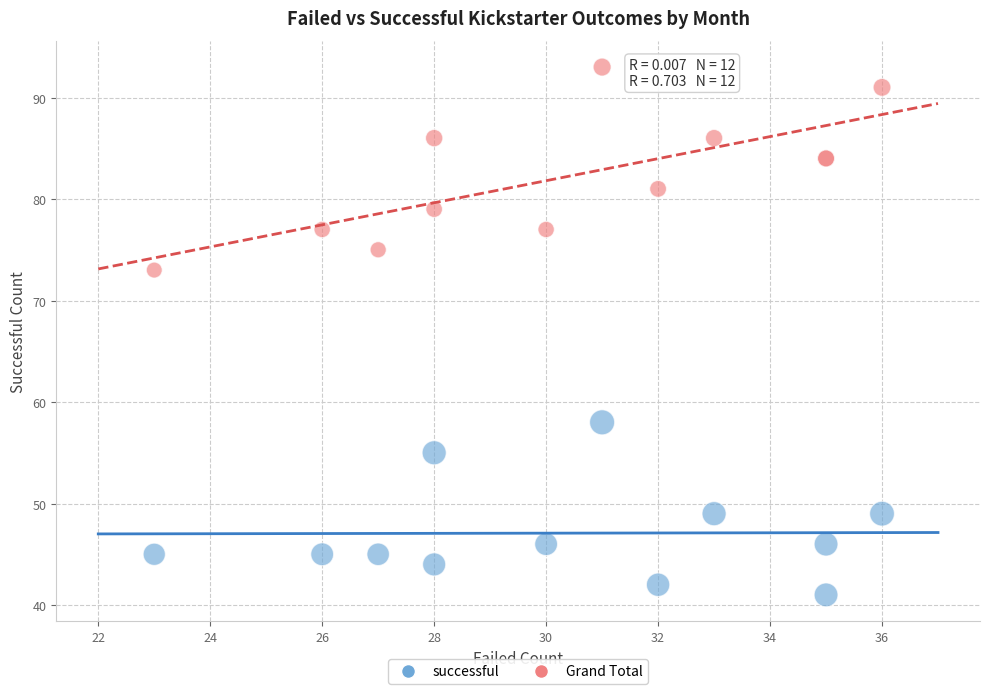

Across all series, what Y value is closest to 67?

73